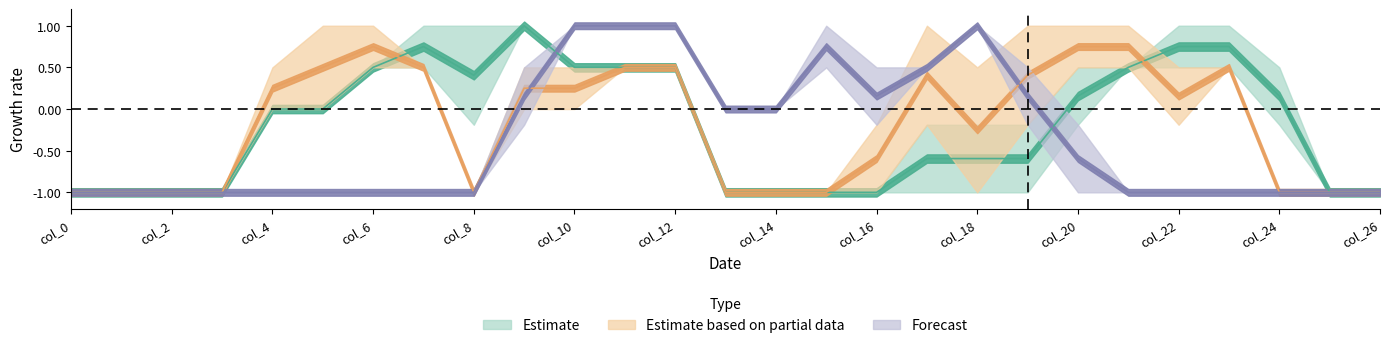

Rank the categories by col_17 value from highest to lowest.

5, 6, 17, 19, 21, 4, 7, 11, 12, 18, 20, 22, 23, 9, 10, 16, 0, 1, 2, 3, 8, 13, 14, 15, 24, 25, 26